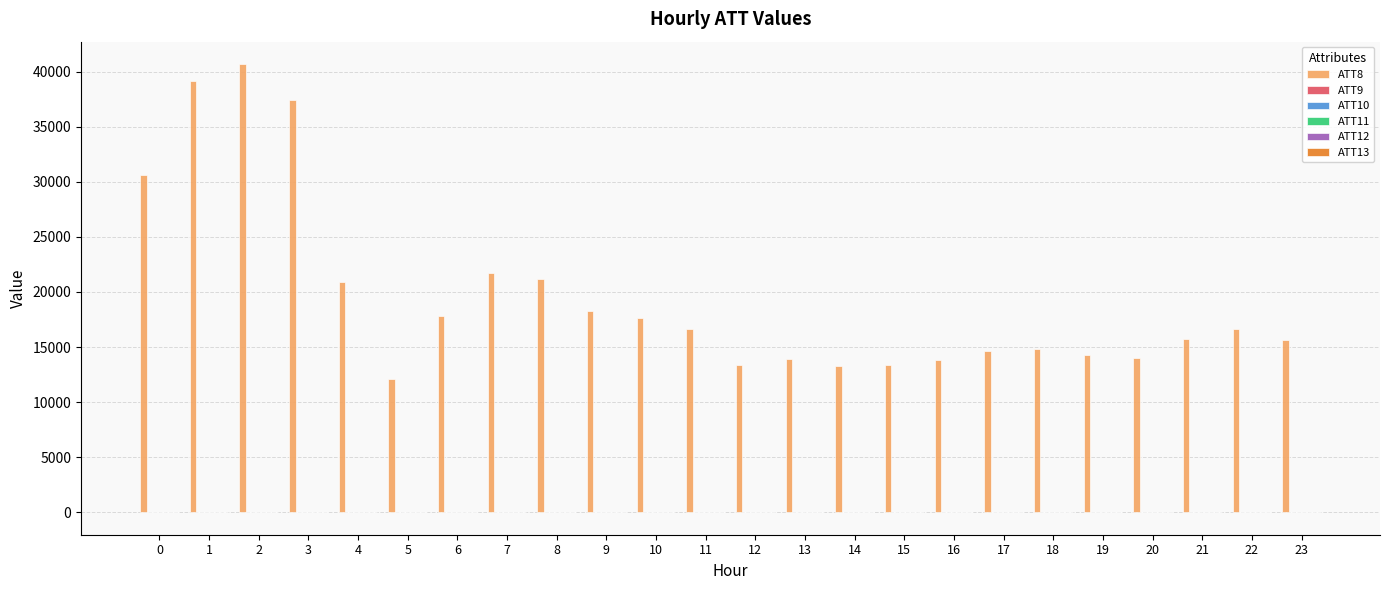

Which series has the largest total across all categories?

ATT8